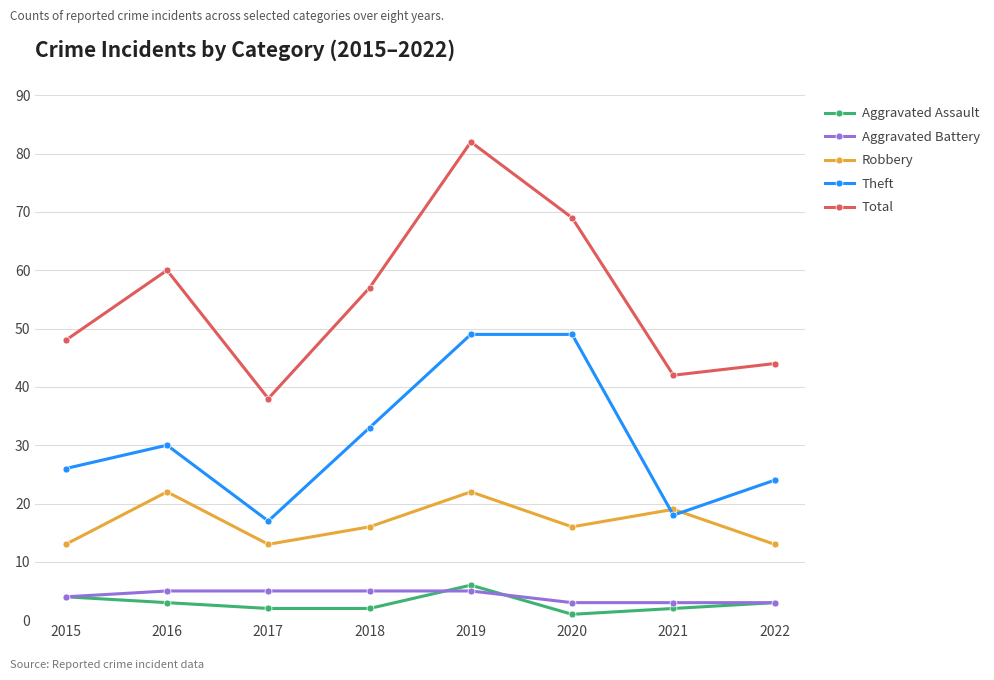

Is the value of Robbery at 2019 greater than the value of Total at 2022?

No